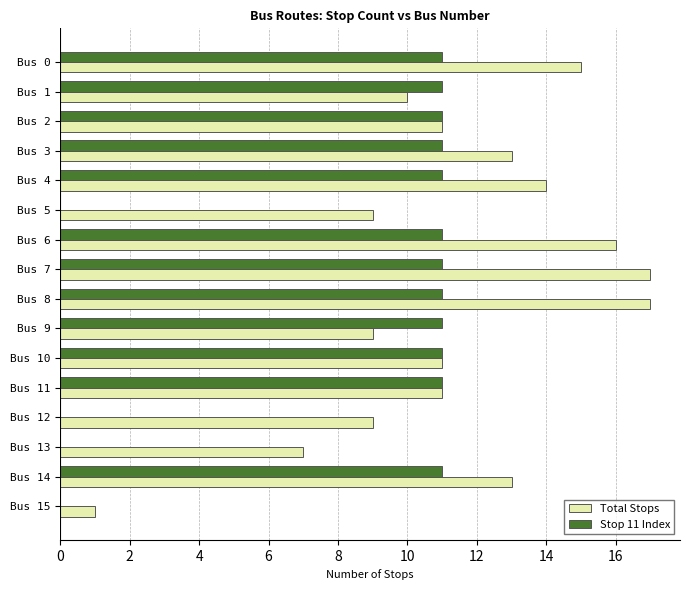

Which series changed the most between Bus 9 and Bus 11?

Total Stops